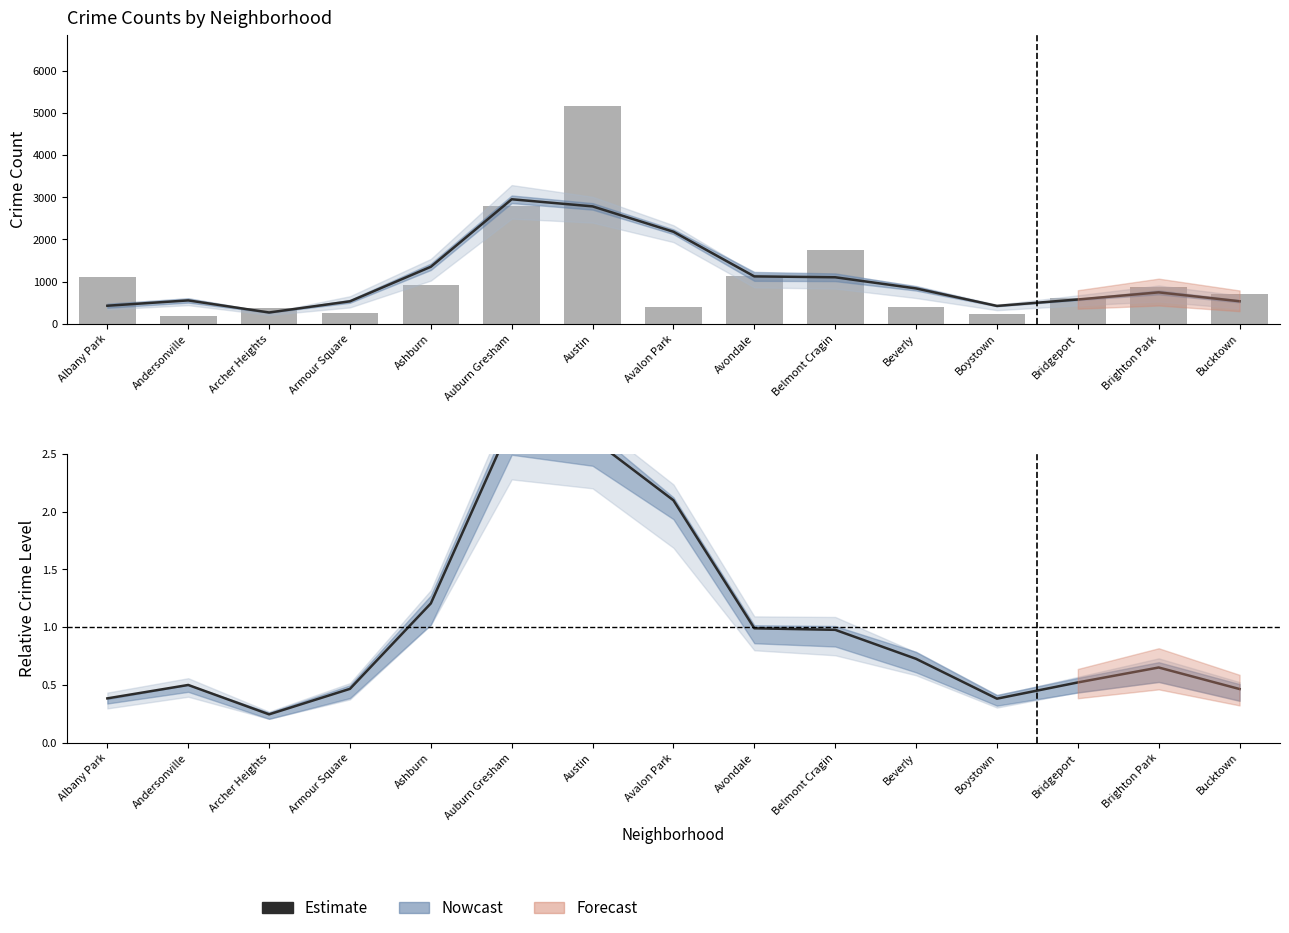

What is the minimum value shown in the chart?

0.2